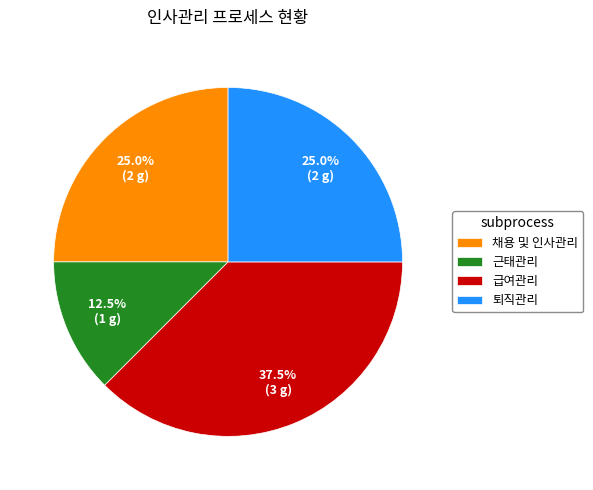

How many segments does this pie chart have?

4